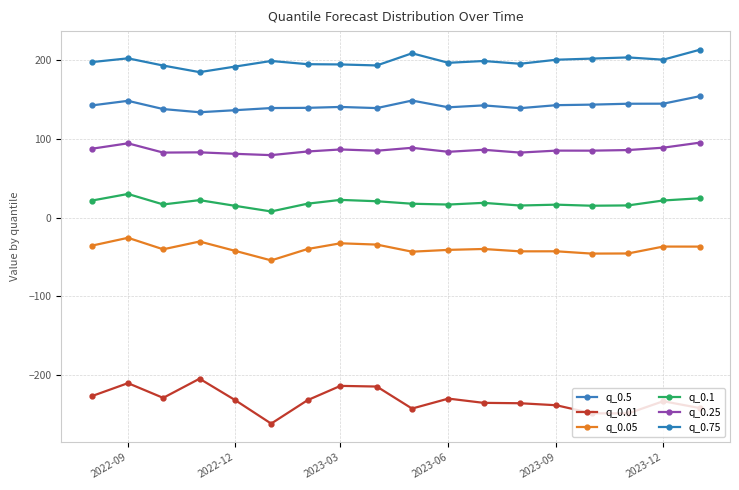

What is the average value of the q_0.05 series?

-39.6